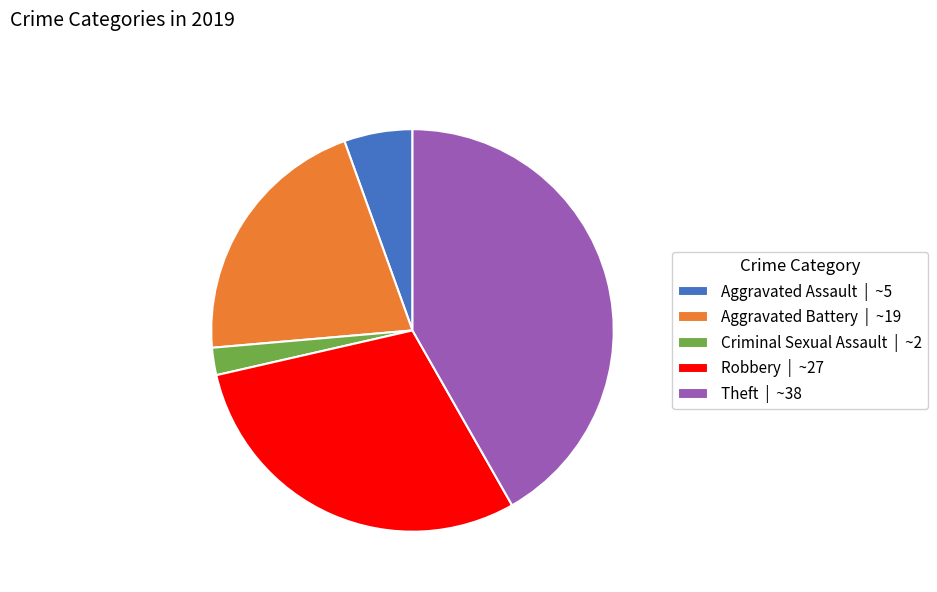

Is there any slice that represents more than half of the pie?

No